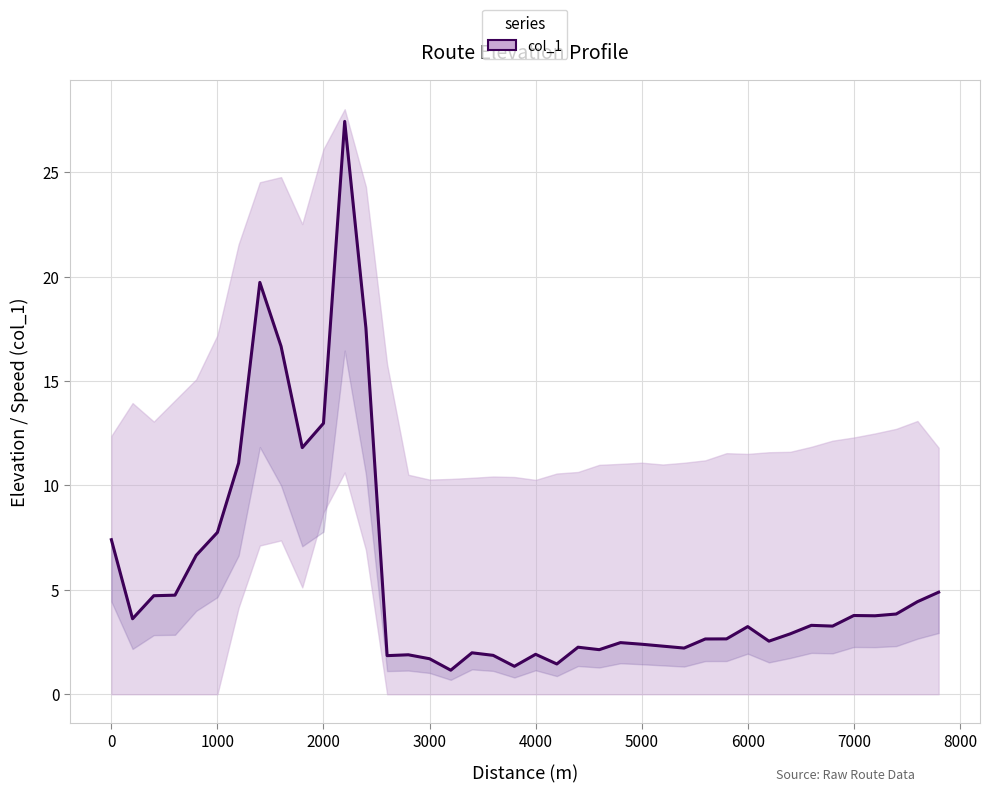

What is the maximum value shown in the chart?

27.4